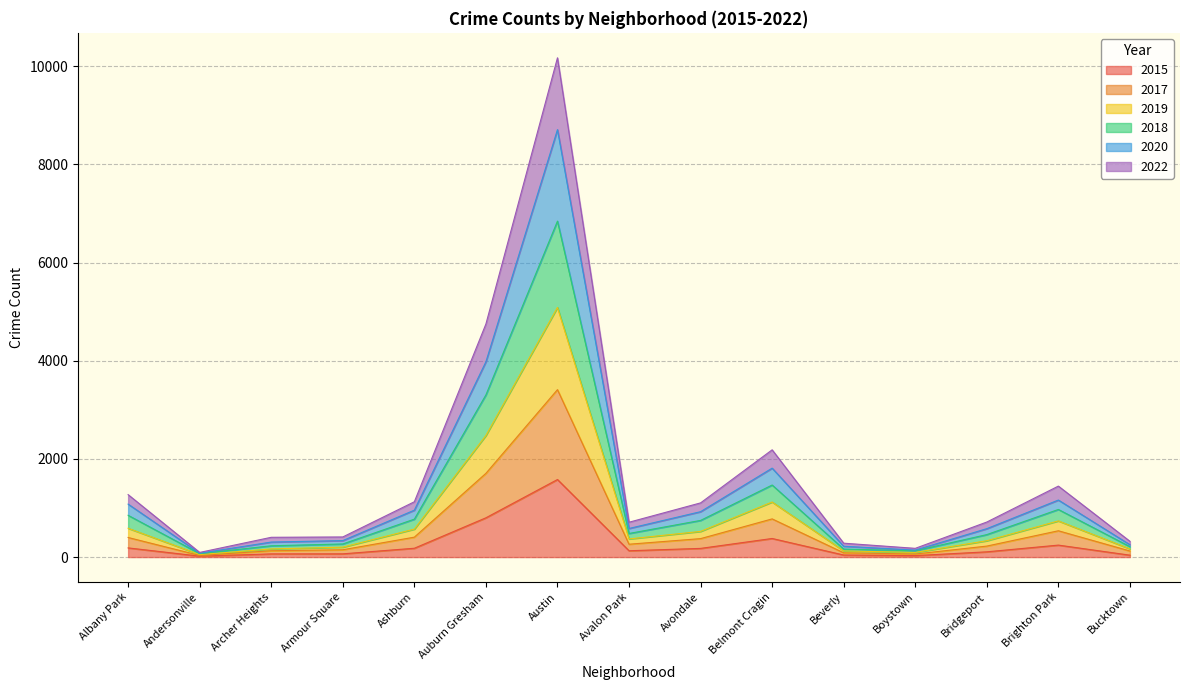

What is the smallest value displayed?

19